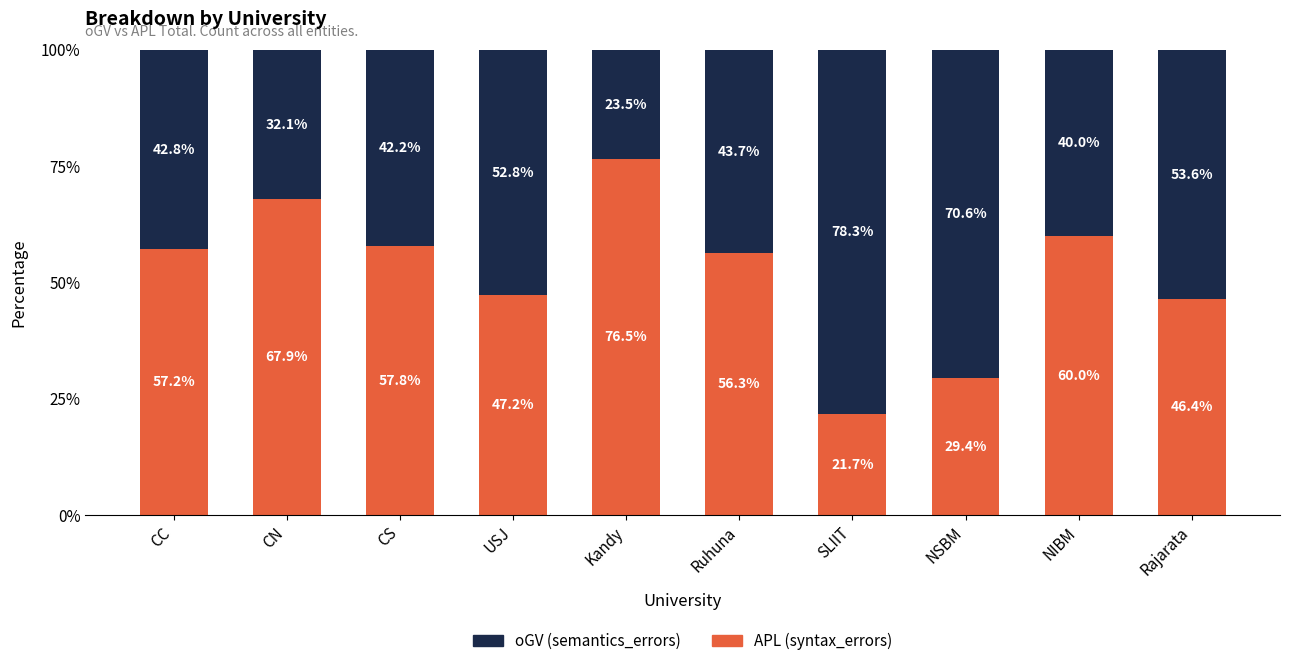

What is the total value across all series at Rajarata?

100.0